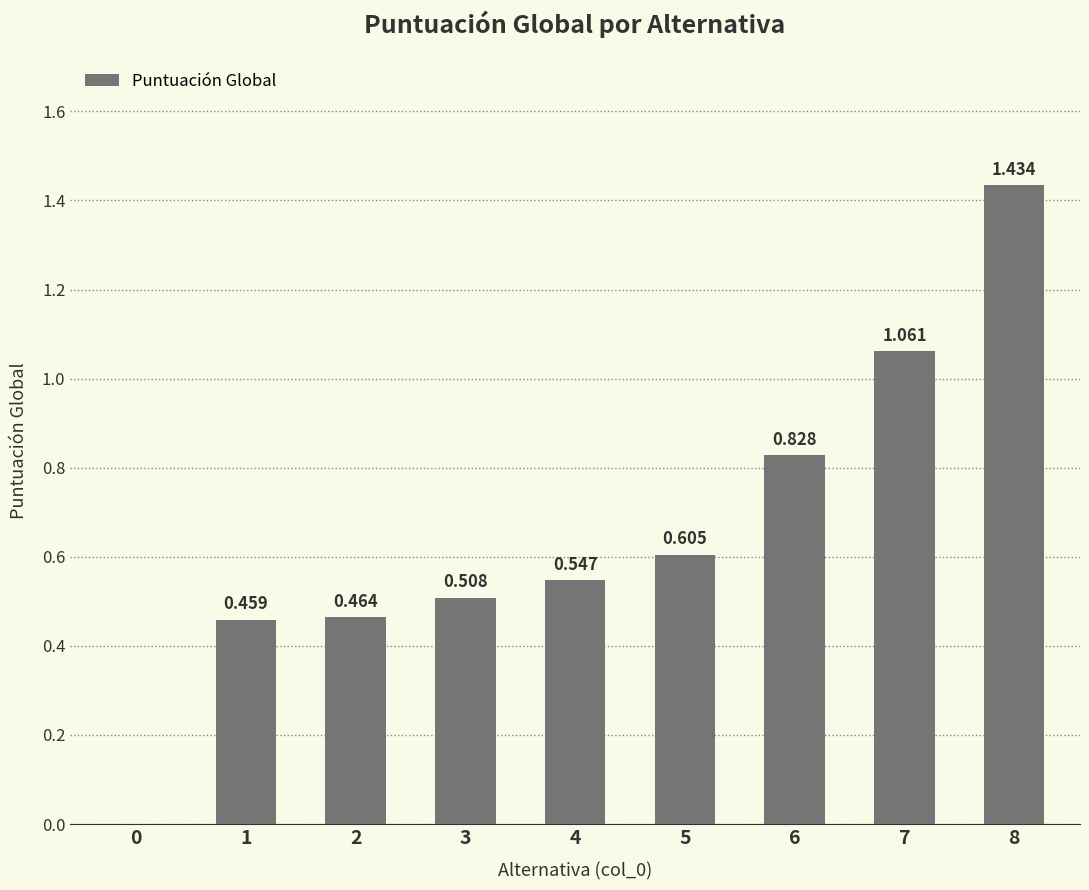

Count the number of categories in the chart.

9